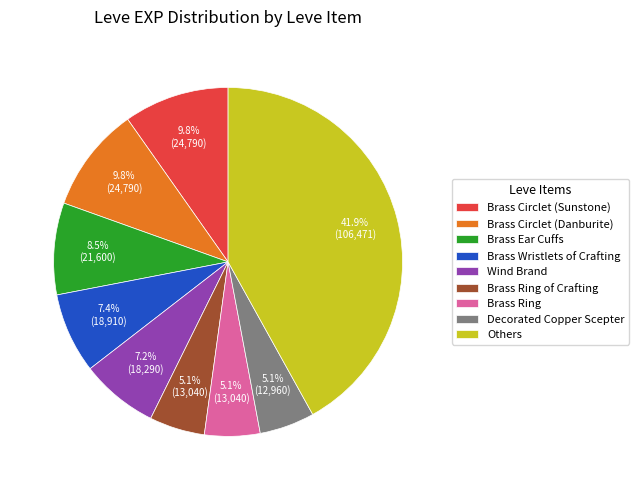

Combined, what portion of the pie is Brass Circlet (Danburite) and Decorated Copper Scepter?

14.9%